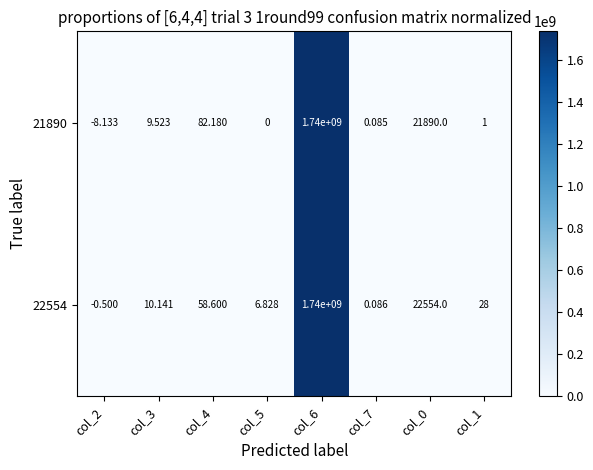

Which series has the largest total across all categories?

22554